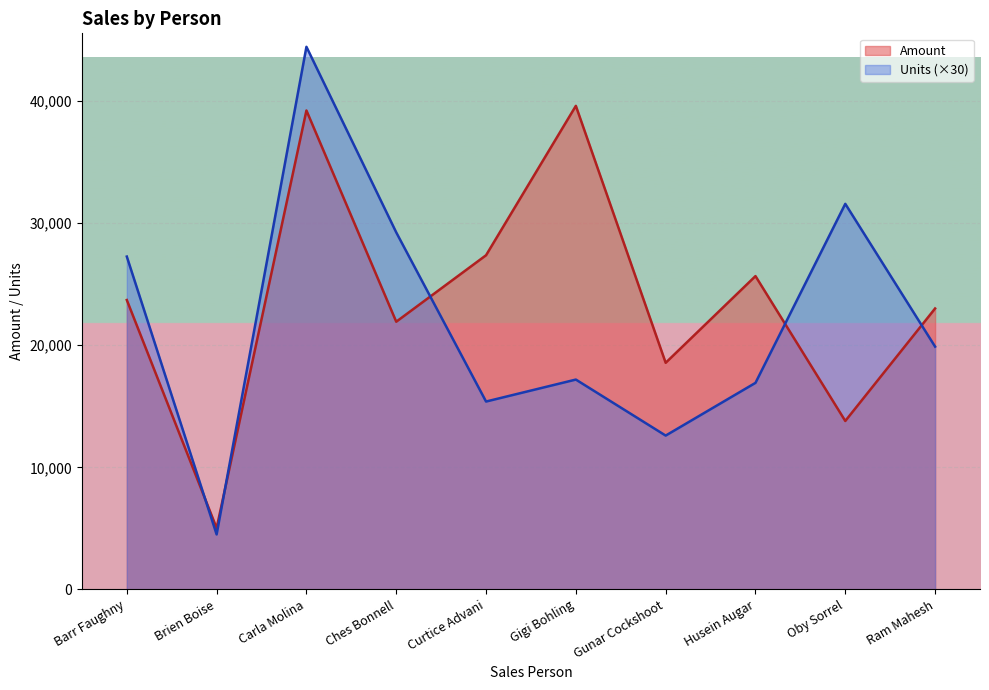

Where does the Units series first go above 19890?

Barr Faughny